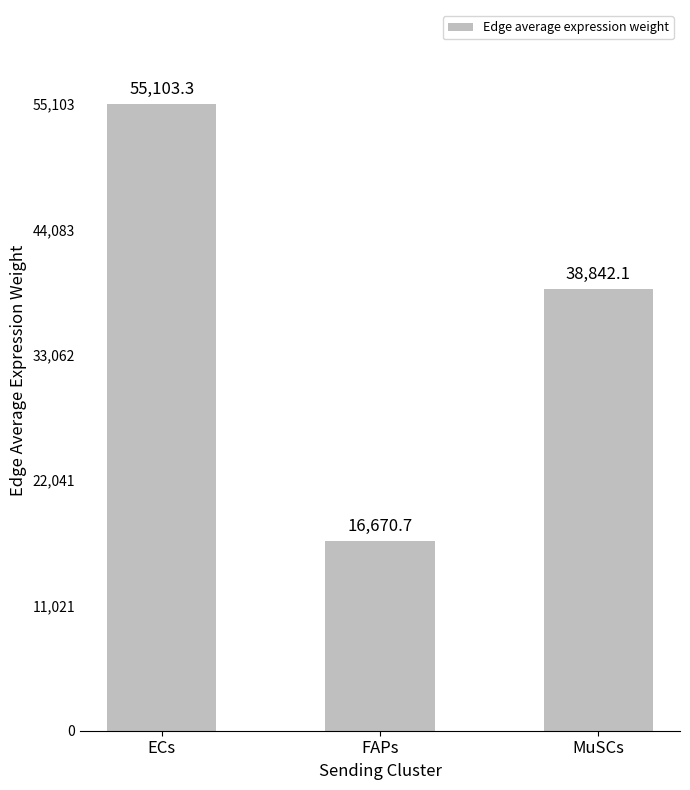

What position from the left is ECs?

1